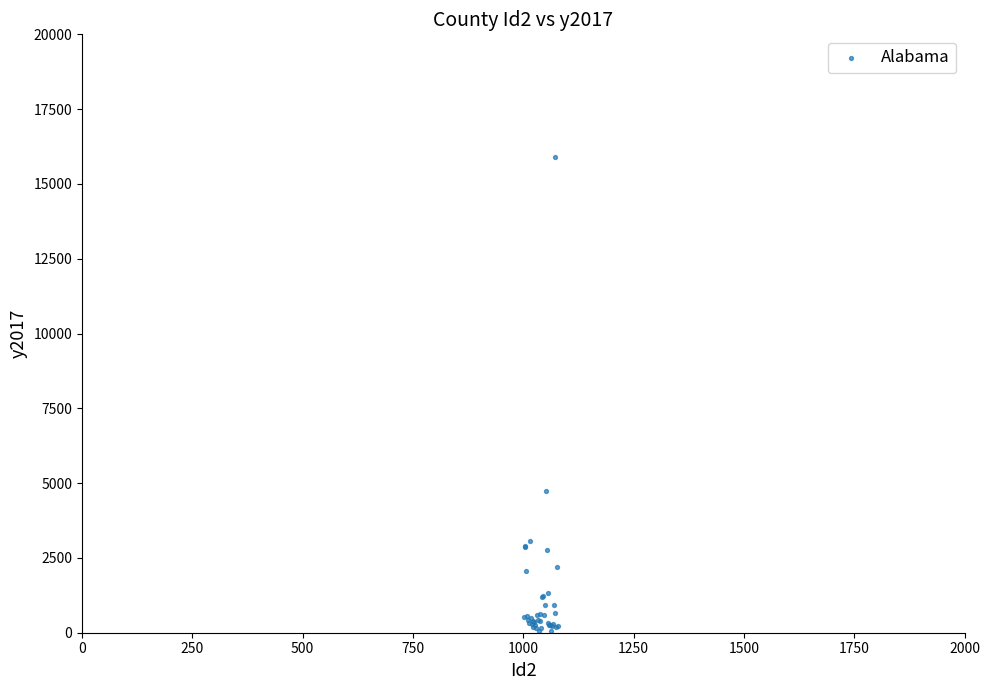

What Y value in the scatter plot is closest to 7979?

4739